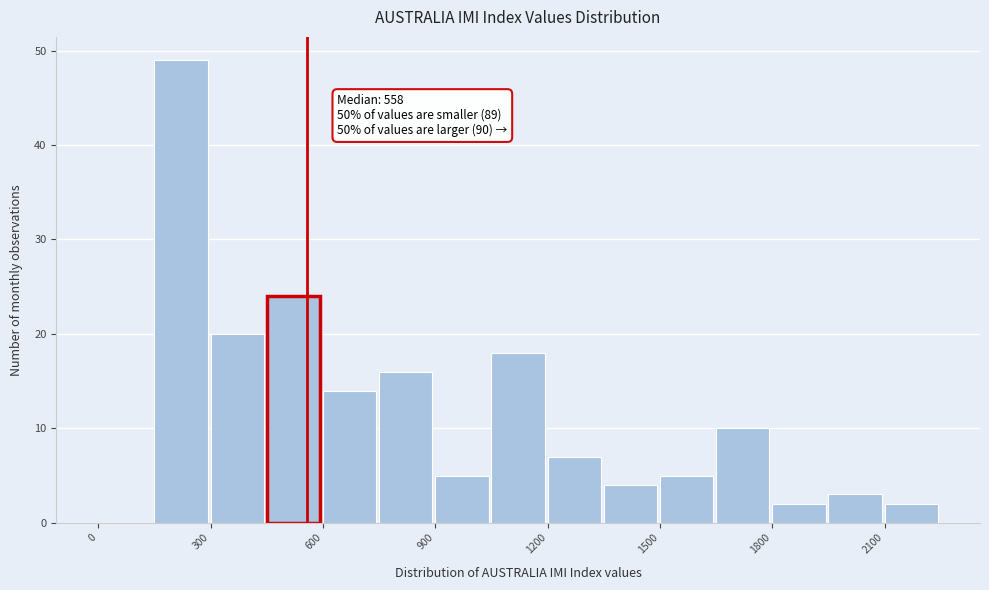

Around what value on the x-axis is the tallest bar? Give the approximate position of its centre, as read against the axis.

200